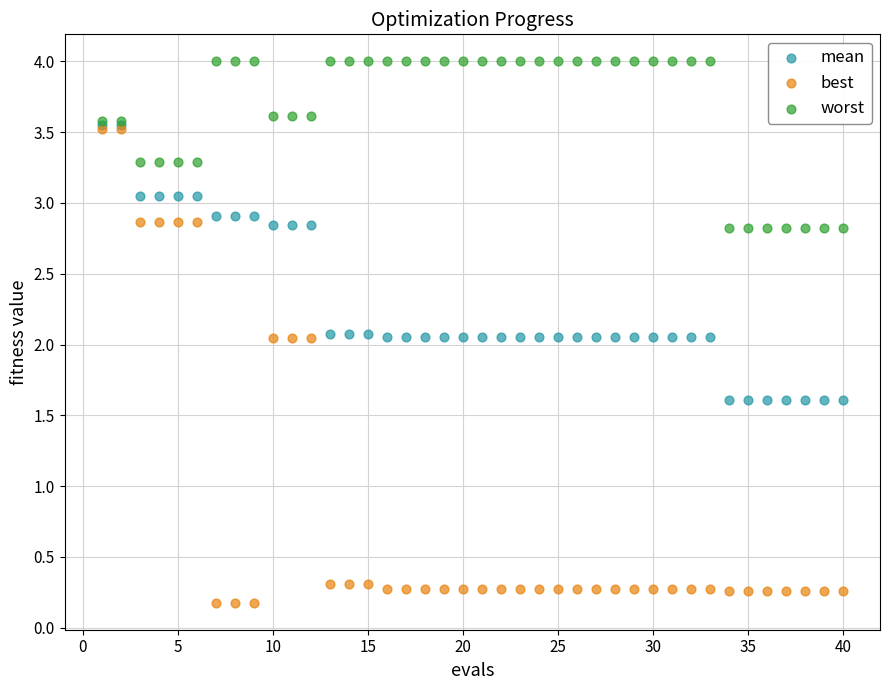

Which series has the largest Y range (max minus min)?

best